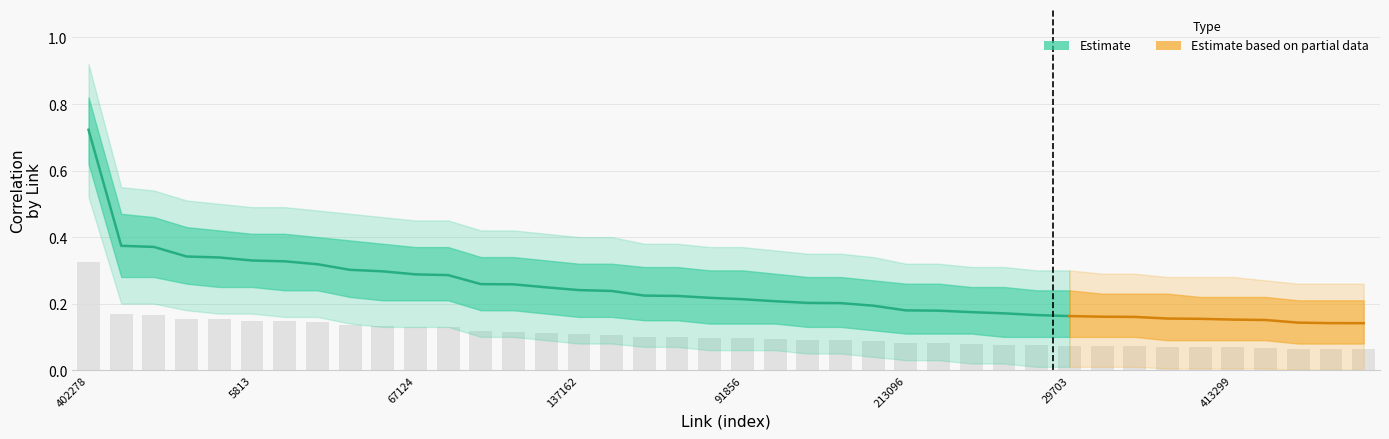

List the labels in order of value, smallest first.

34629, 239819, 281620, 17227, 413299, 79110, 274316, 31322, 159554, 29703, 457773, 169050, 452476, 274504, 213096, 335081, 390742, 154538, 180142, 91856, 4394, 185284, 189015, 357675, 137162, 66677, 325182, 78457, 361581, 67124, 259253, 92127, 129860, 113857, 5813, 37624, 6807, 439013, 147553, 402278